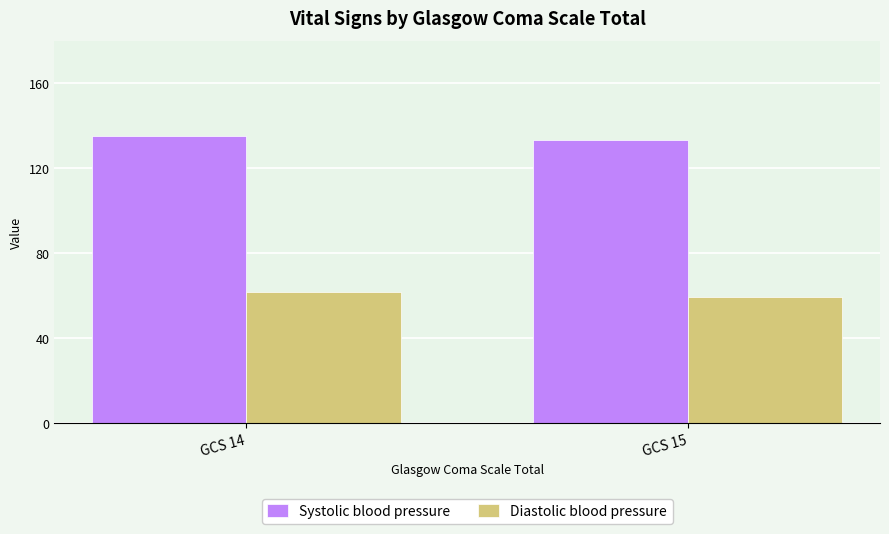

At which label does Diastolic blood pressure reach its minimum?

GCS 15